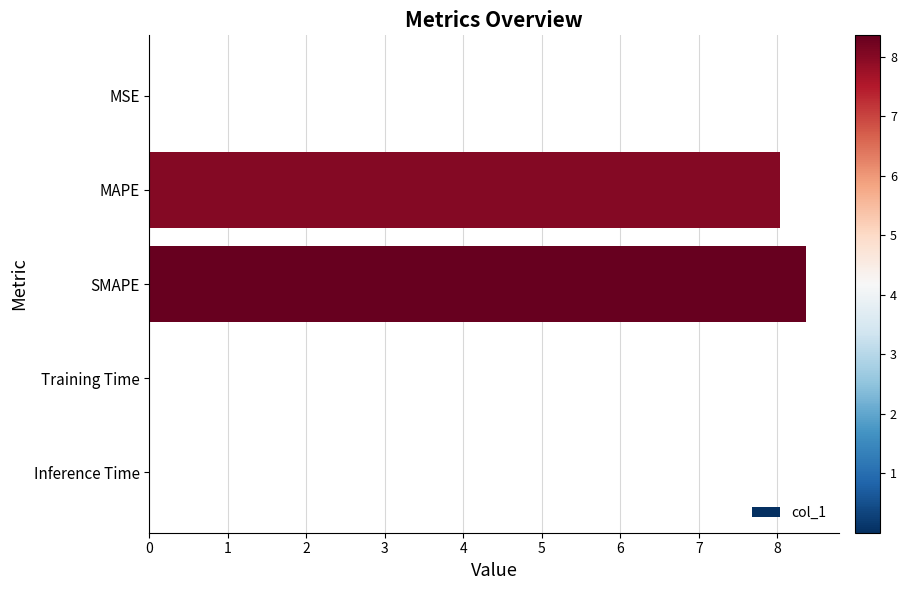

How many categories are shown in the chart?

5